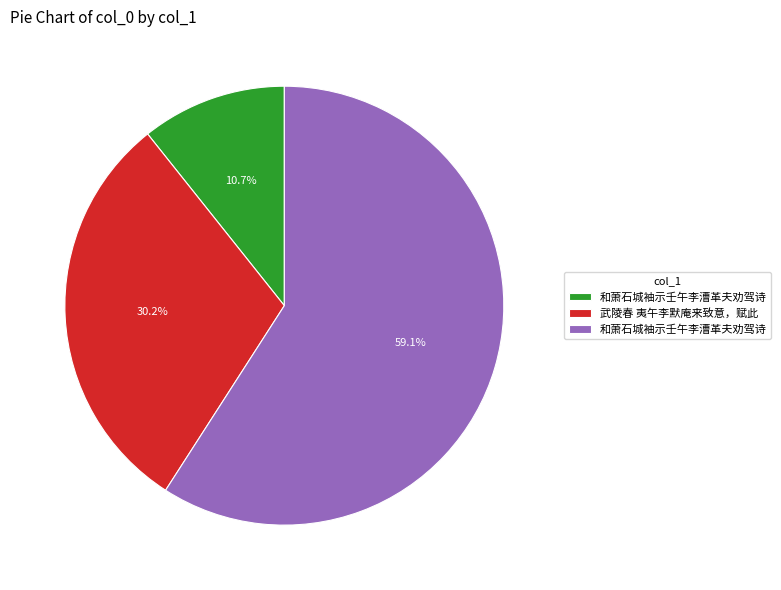

Is there a majority slice in this chart?

Yes